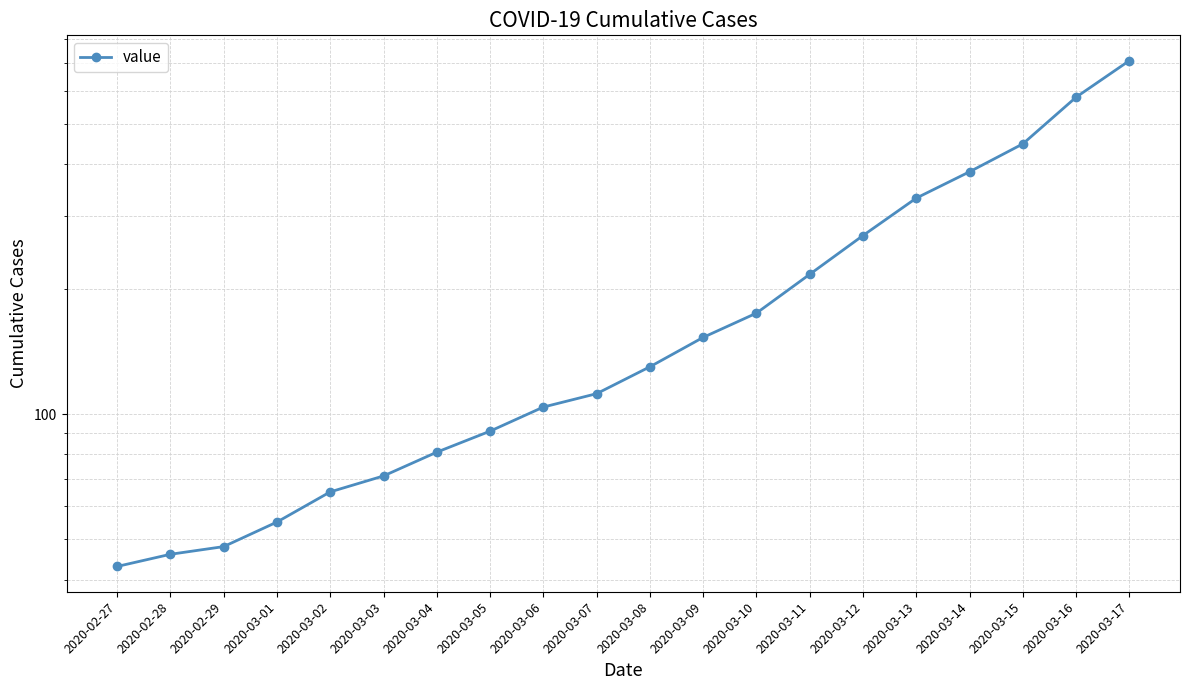

At which category does the chart reach its peak across all series?

2020-03-17